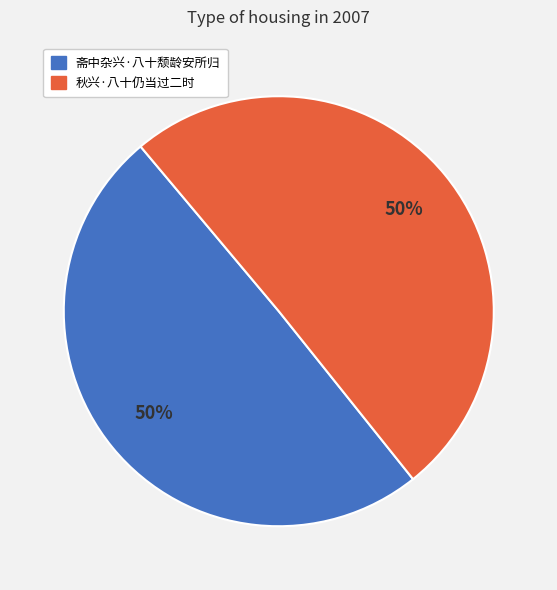

How many segments does this pie chart have?

2